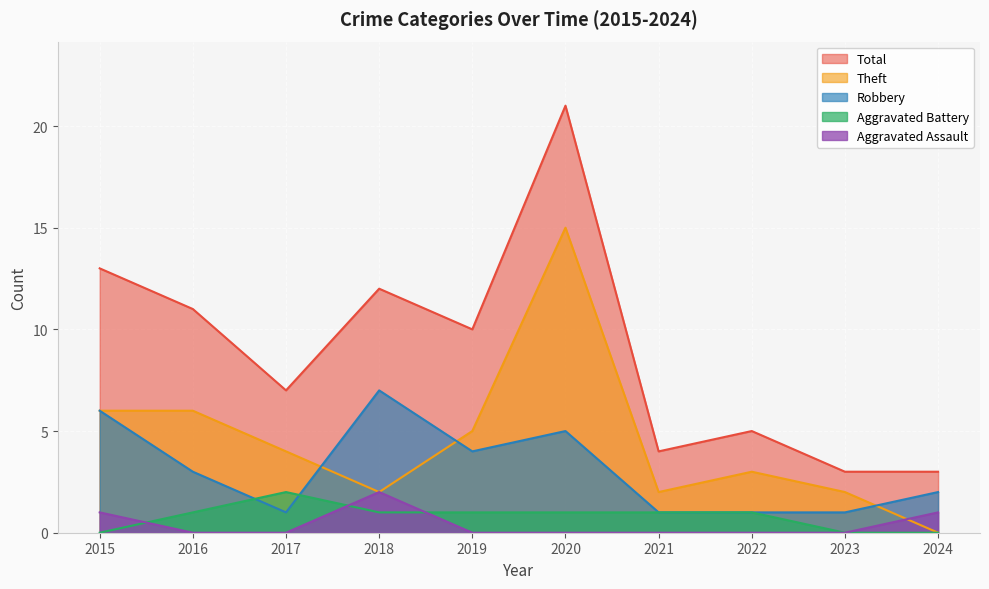

Rank the categories by Theft value from lowest to highest.

2024, 2018, 2021, 2023, 2022, 2017, 2019, 2015, 2016, 2020